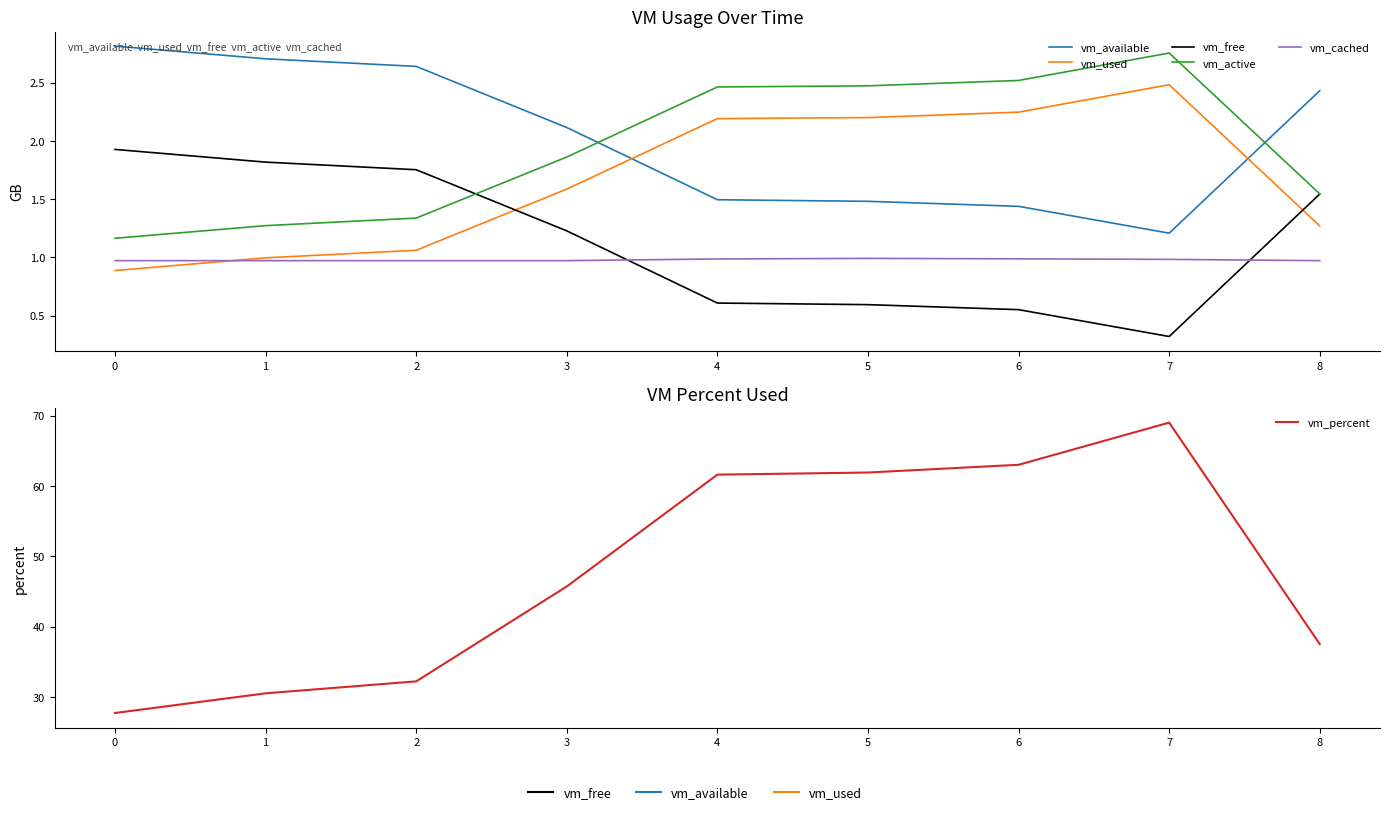

Reading left to right, list all the values displayed in this chart.

vm_available: 2.8	2.7	2.6	2.1	1.5	1.5	1.4	1.2	2.4
vm_used: 0.9	1.0	1.1	1.6	2.2	2.2	2.2	2.5	1.3
vm_free: 1.9	1.8	1.8	1.2	0.6	0.6	0.6	0.3	1.5
vm_active: 1.2	1.3	1.3	1.9	2.5	2.5	2.5	2.8	1.5
vm_cached: 1.0	1.0	1.0	1.0	1.0	1.0	1.0	1.0	1.0
vm_percent: 27.7	30.5	32.2	45.7	61.6	61.9	63.0	69.0	37.5